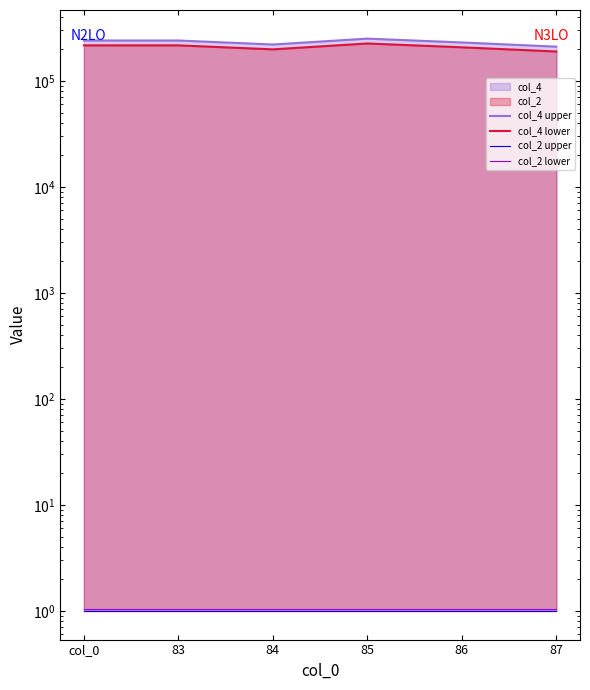

What is the maximum value for col_4 lower?

225000.0